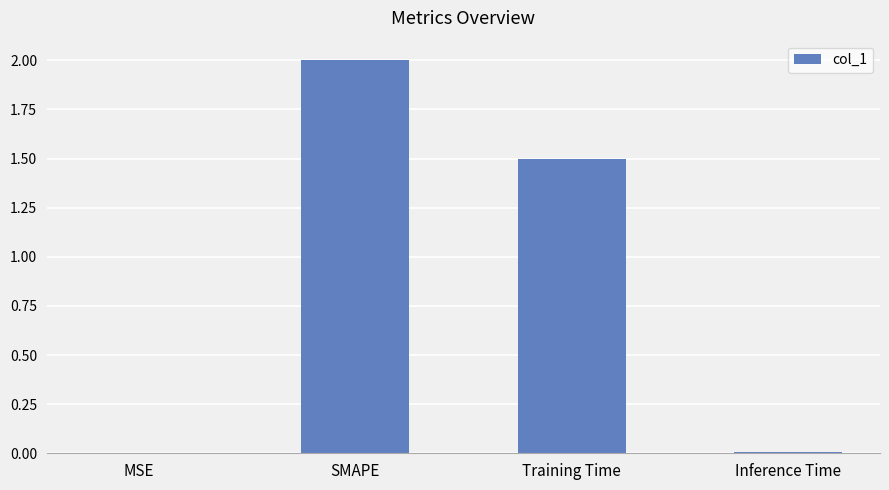

The value at MSE is 0.0. True or false?

True